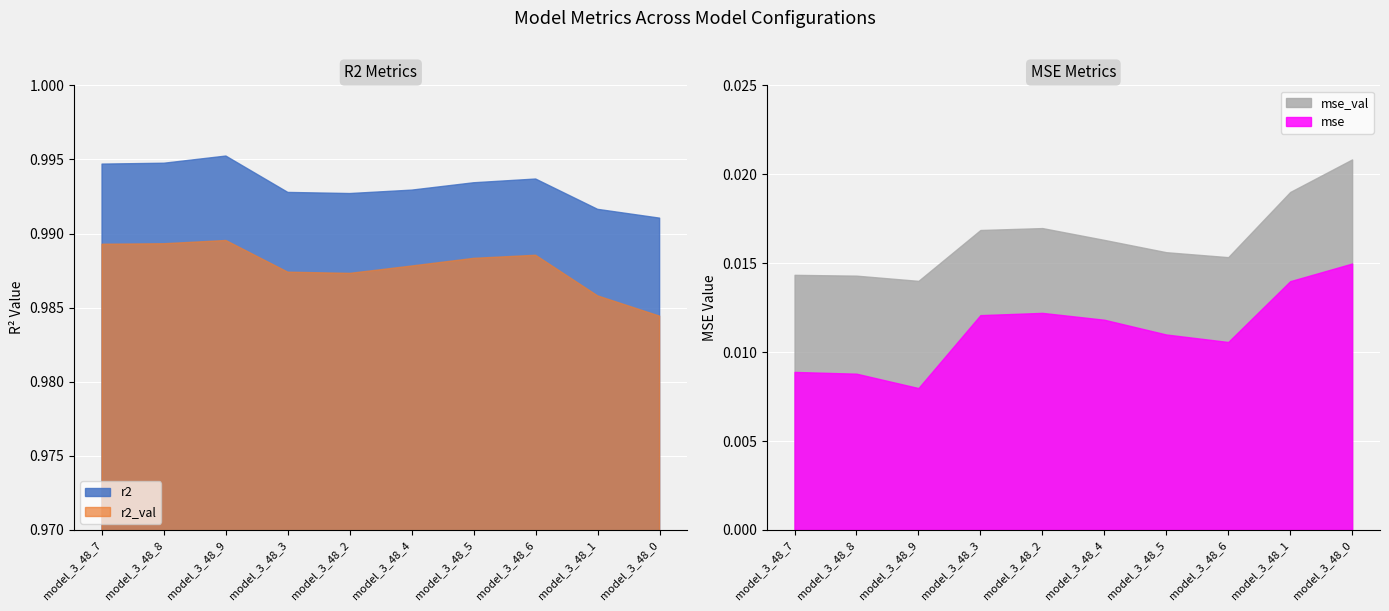

What is the sum of all mse_val values?

0.2